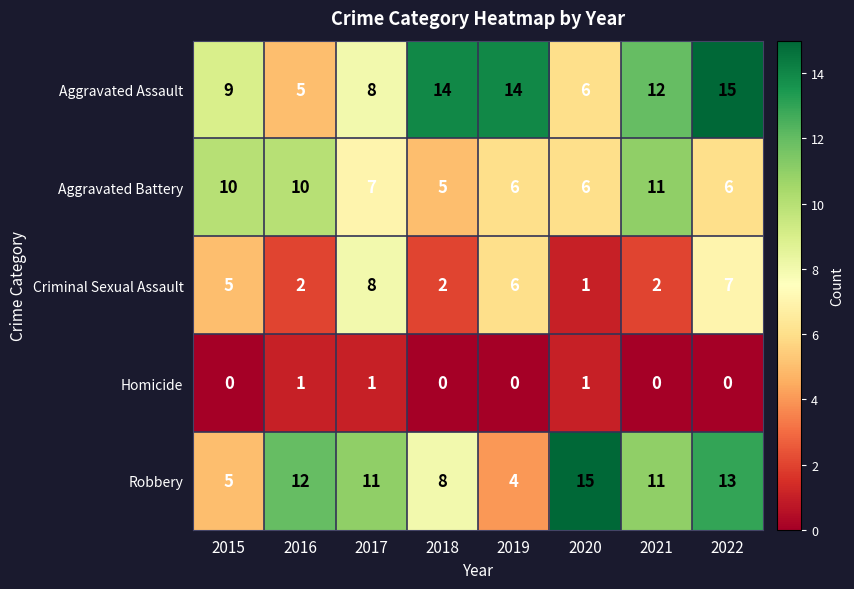

What is the sum of the Criminal Sexual Assault values at 2016 and 2019?

8